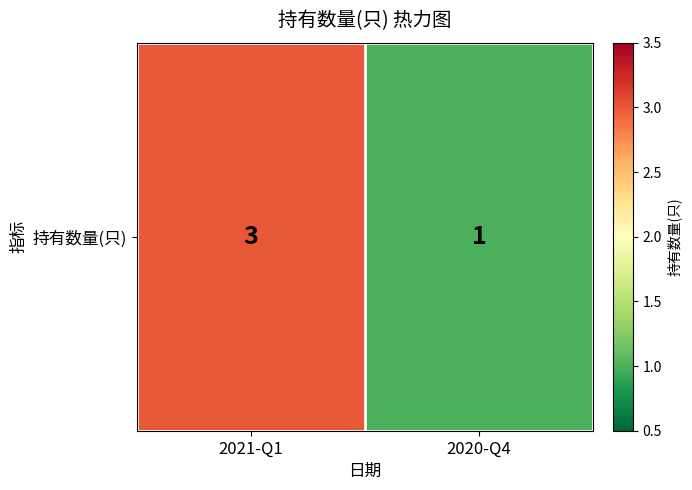

Reading right to left, list all the values displayed in this chart.

1	3